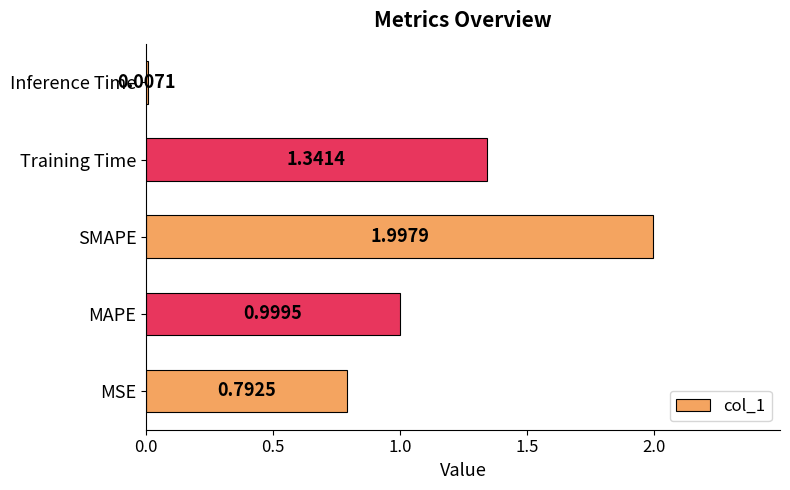

What is the ratio of the value at MSE to the value at SMAPE?

0.4